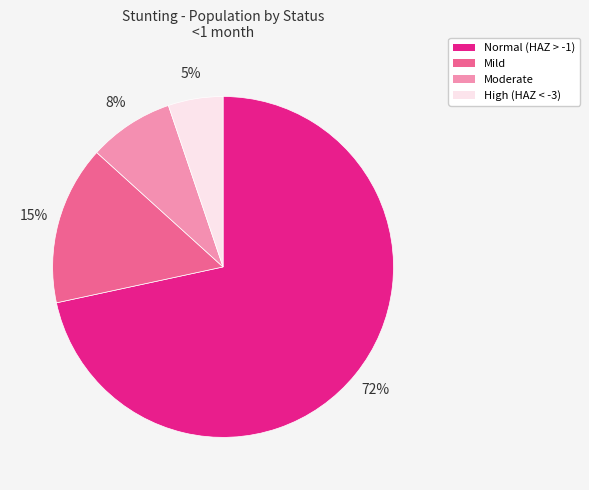

What is the smallest slice in the pie chart?

High (HAZ < -3)